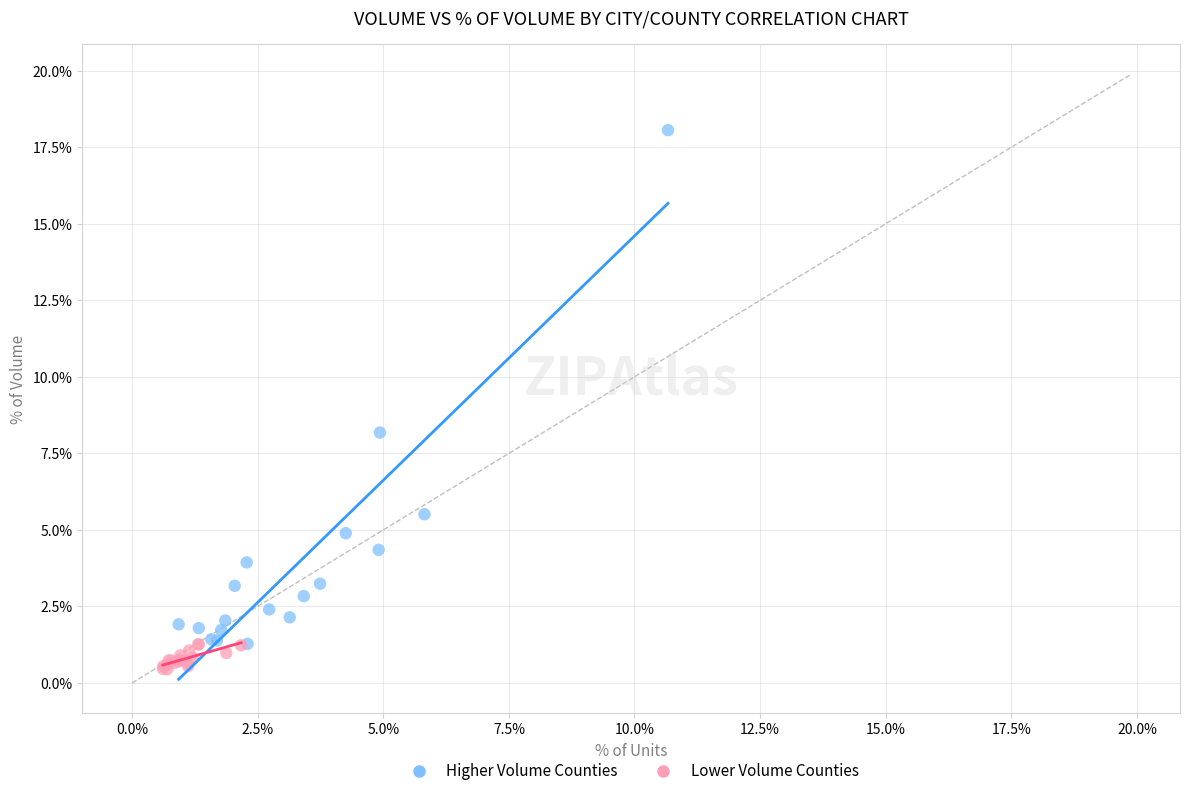

What are all the series names shown in the legend?

Higher Volume Counties, Lower Volume Counties